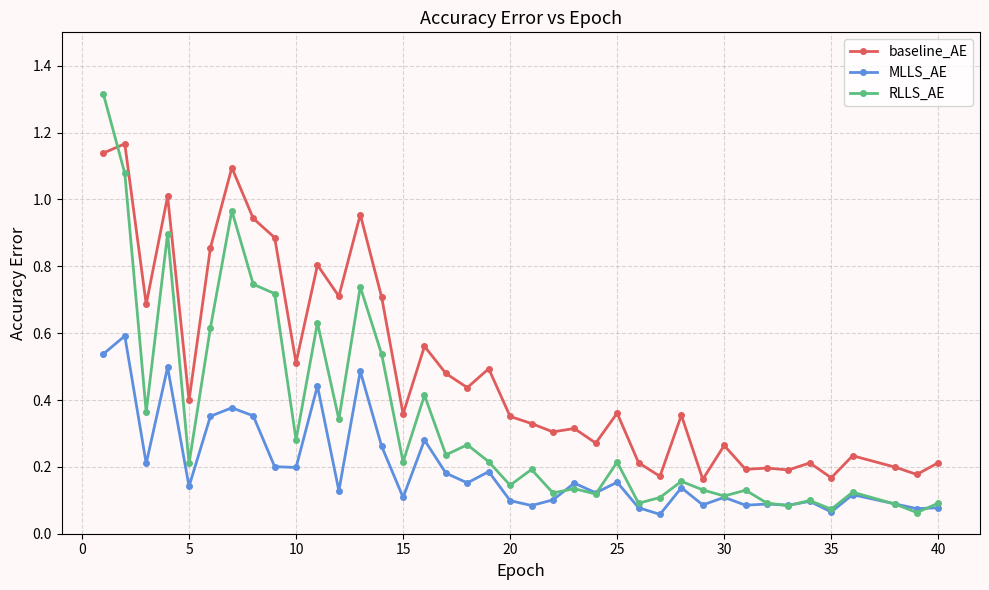

Which series has the largest total across all categories?

baseline_AE